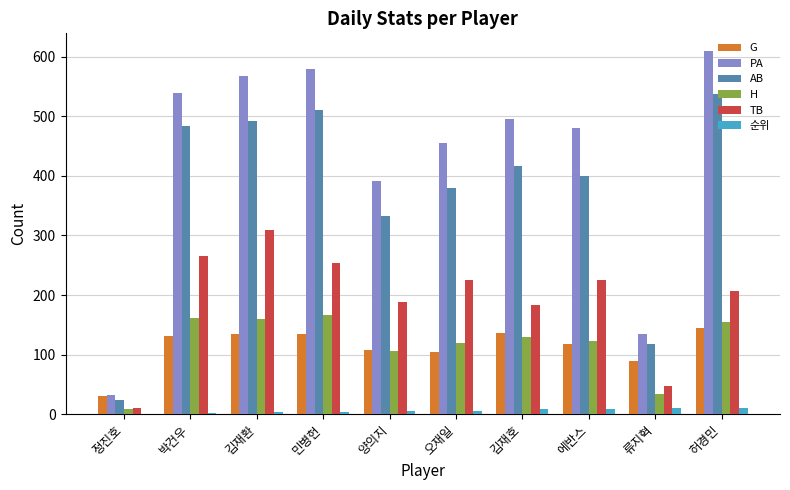

What is the difference between the PA values at 민병헌 and 박건우?

39